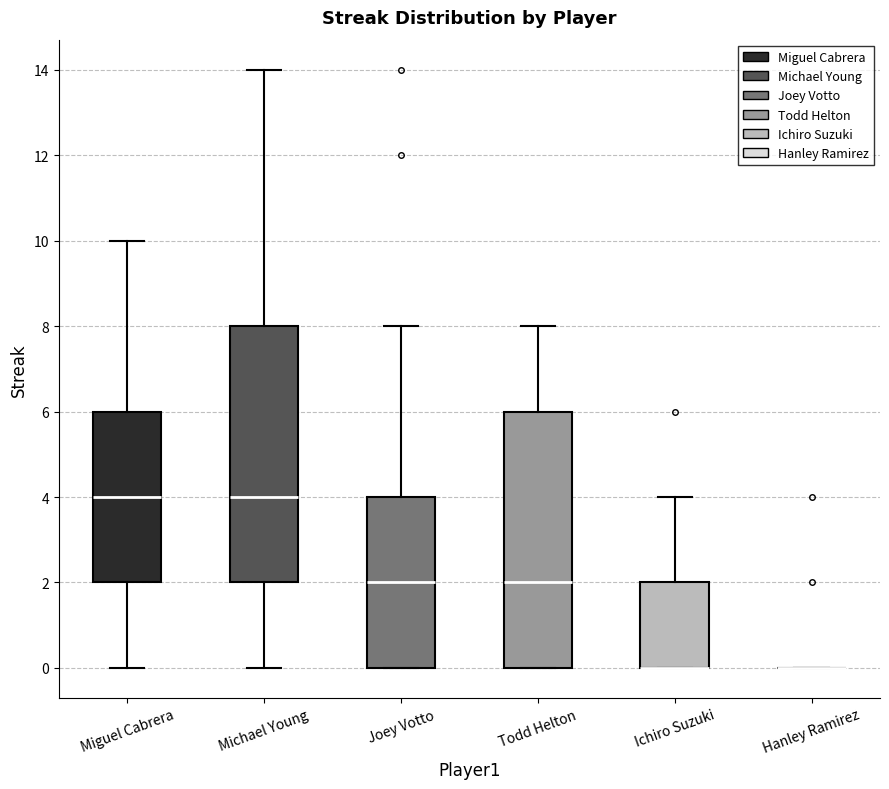

Reading left to right, read every box against the y-axis: the position of its median line, the range the box covers, and the ends of its whiskers. The values are not printed on the chart, so give them approximately, as read against the axis.

Miguel Cabrera: median 4, box 2 to 6, whiskers 0 to 10
Michael Young: median 4, box 2 to 8, whiskers 0 to 14
Joey Votto: median 2, box 0 to 4, whiskers 0 to 8
Todd Helton: median 2, box 0 to 6, whiskers 0 to 8
Ichiro Suzuki: median 0 (drawn on the box's lower edge), box 0 to 2, whiskers 0 to 4
Hanley Ramirez: box collapsed to a line at 0, whiskers 0 to 0